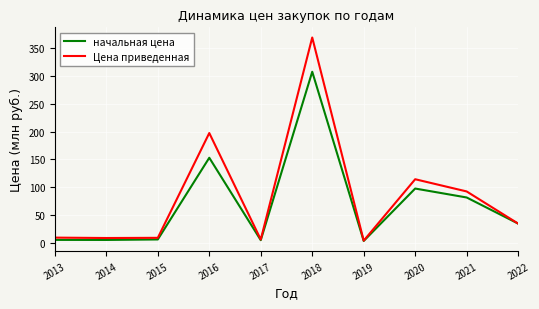

The Цена приведенная series shows 92.5 at 2021. True or false?

True